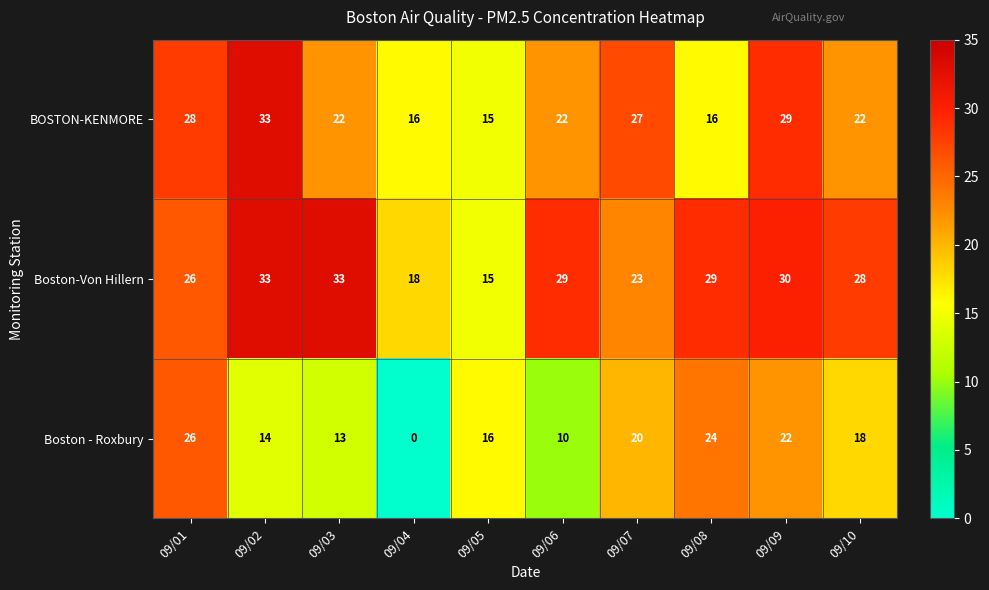

At how many categories does at least one series exceed 7?

10